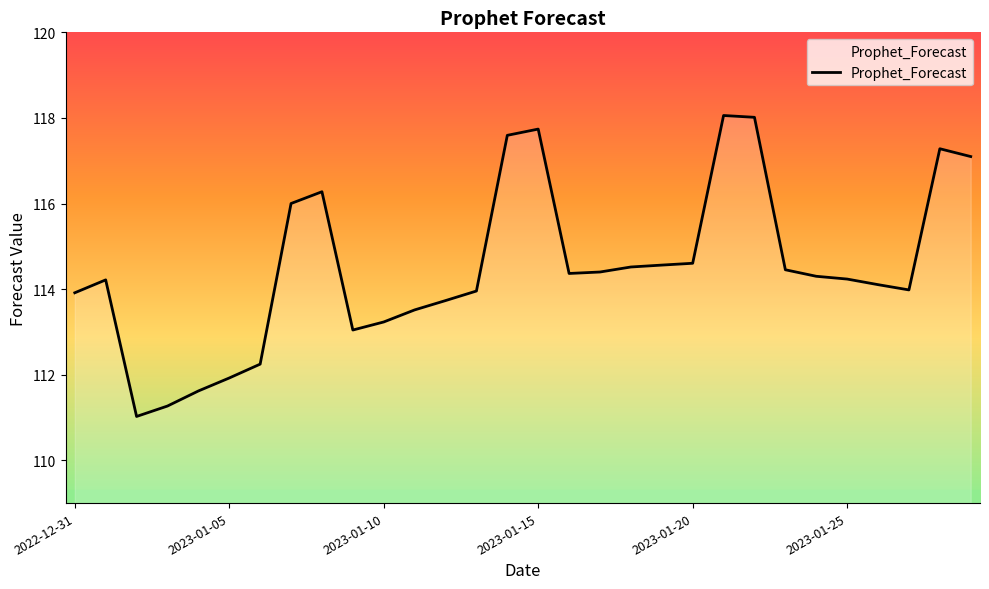

What is the difference between the maximum and minimum values?

7.0